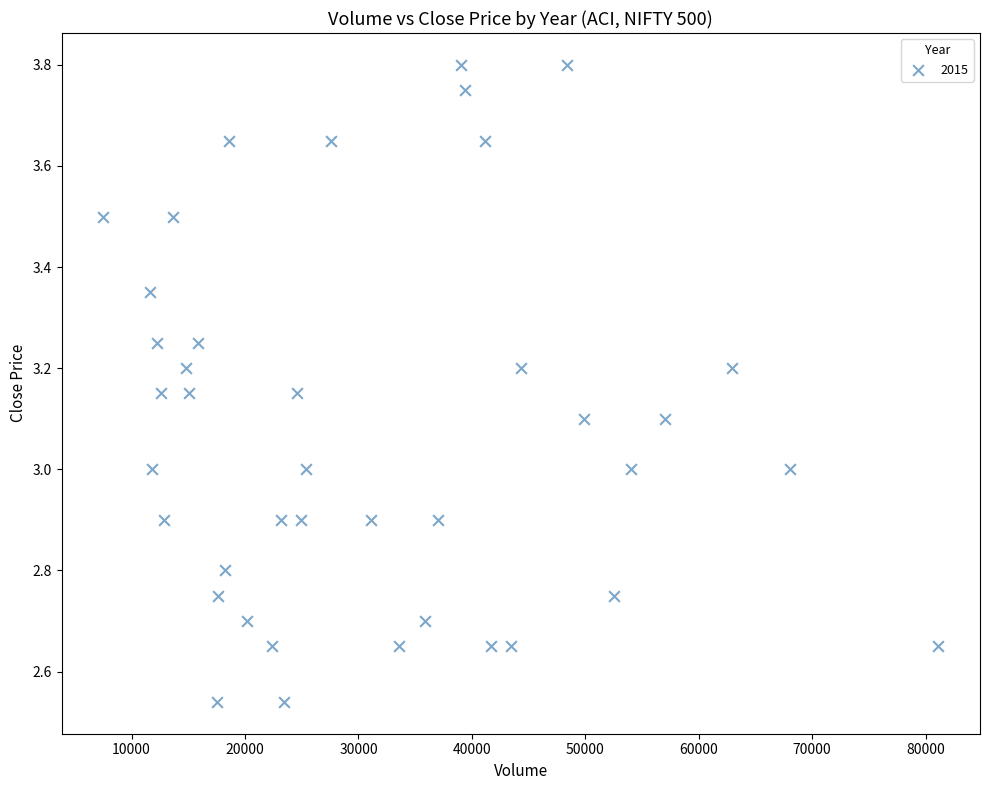

What is the range of Y values (max minus min)?

1.3